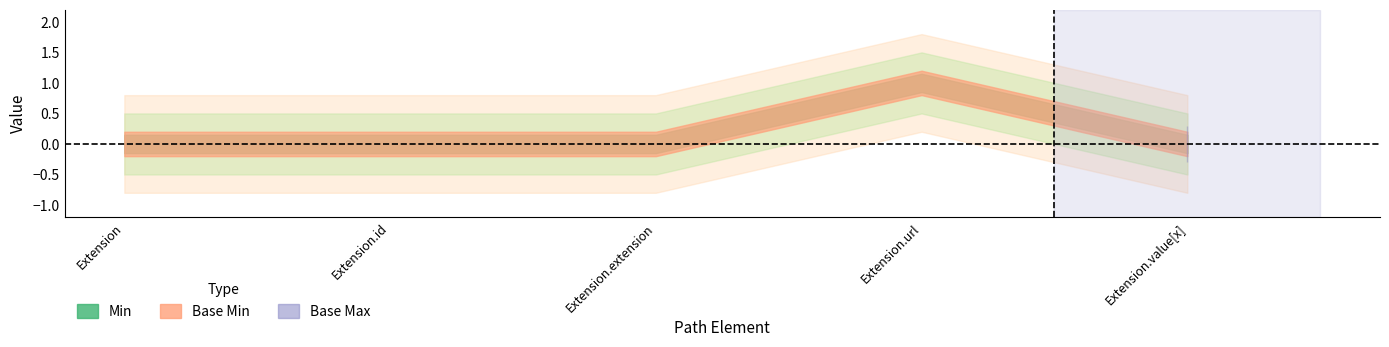

Which label corresponds to the largest value in the chart?

Extension.url